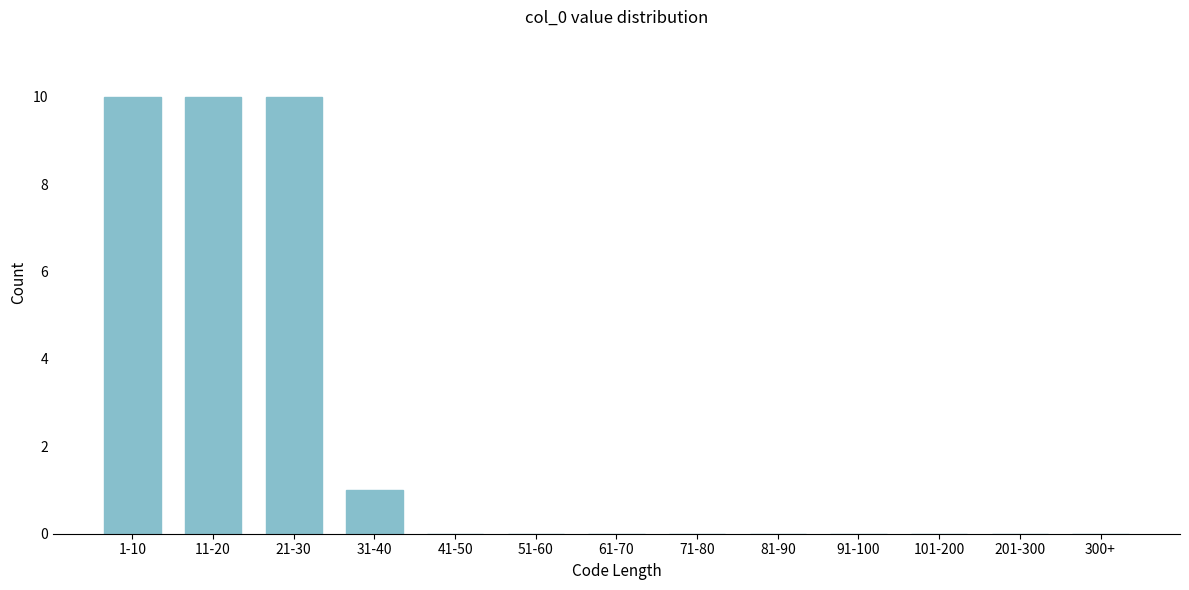

Reading right to left, extract all data points from this chart.

300+=0	201-300=0	101-200=0	91-100=0	81-90=0	71-80=0	61-70=0	51-60=0	41-50=0	31-40=1	21-30=10	11-20=10	1-10=10